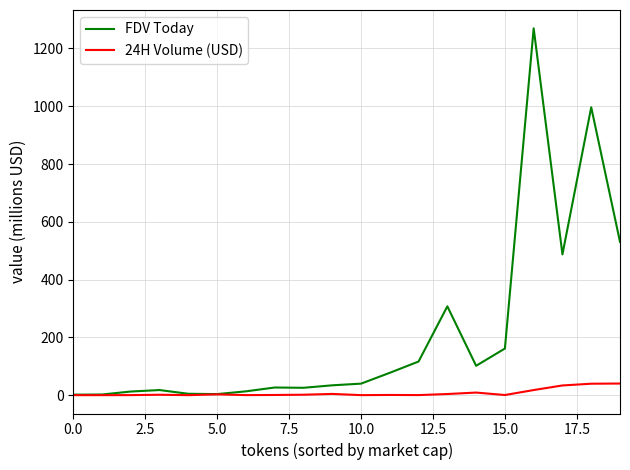

Which series has the largest range (max minus min)?

FDV Today